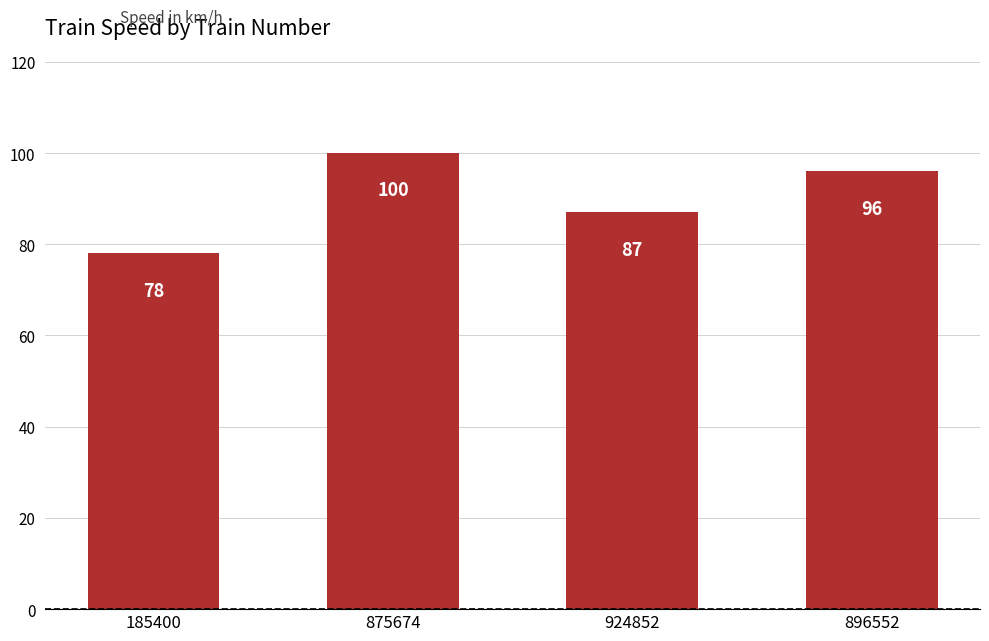

What is the difference between the maximum and minimum values?

22